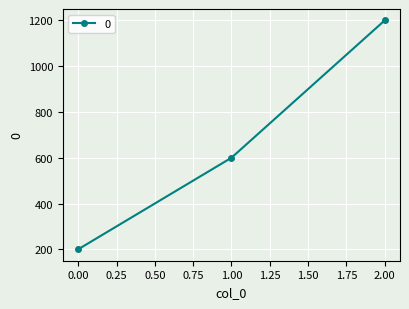

What is the average value?

667